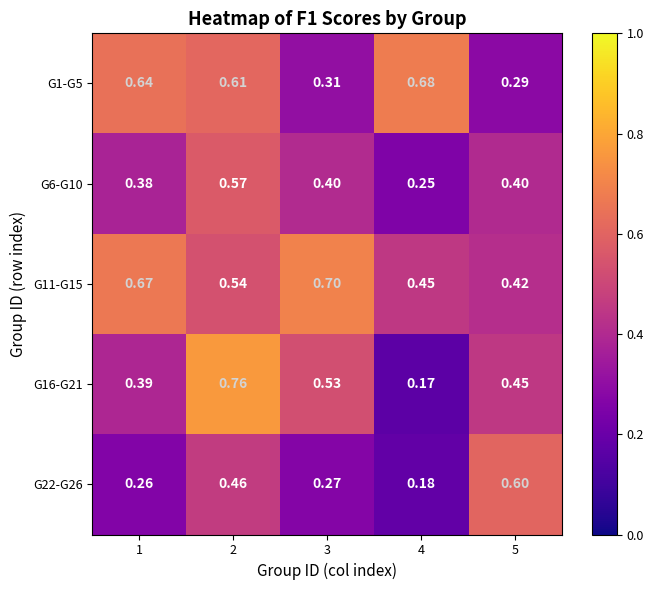

Is the value of G11-G15 at 3 greater than the value of G22-G26 at 5?

Yes